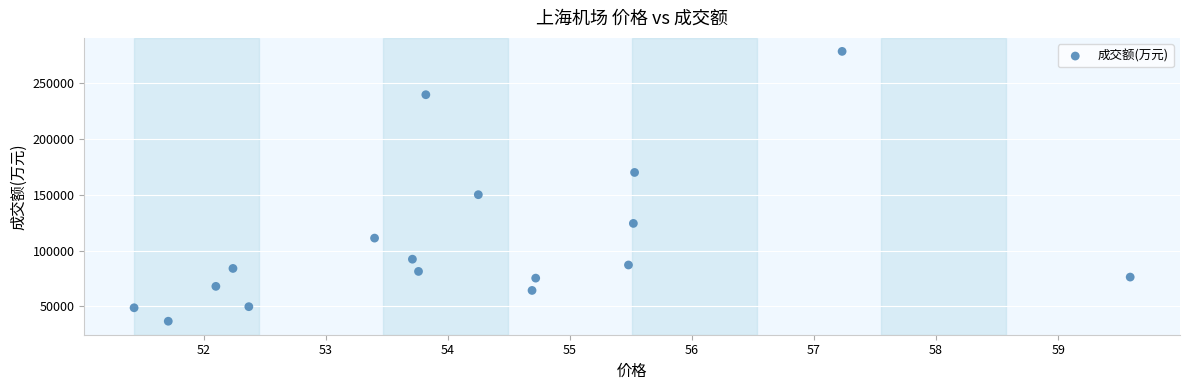

What is the range of Y values (max minus min)?

241203